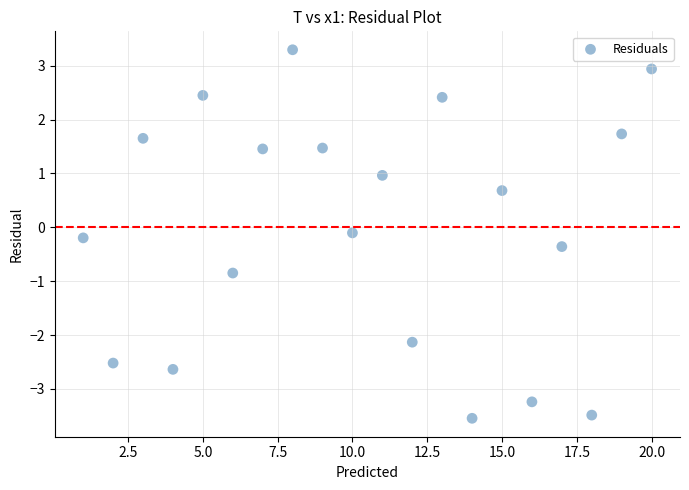

What is the range of Y values (max minus min)?

6.8